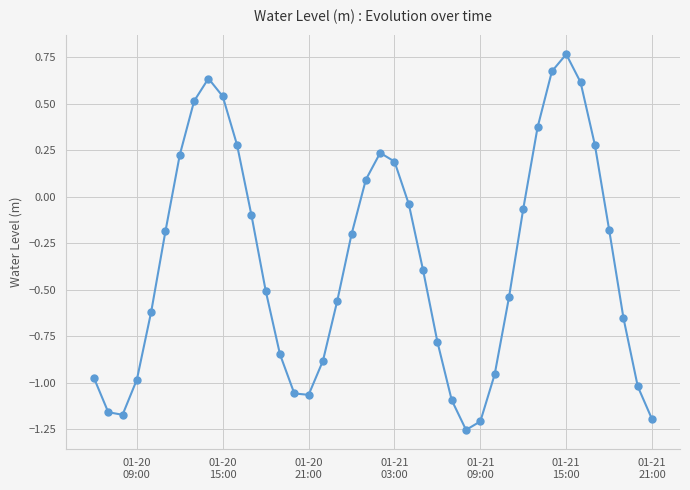

What is the difference between the second highest and second lowest values?

1.9